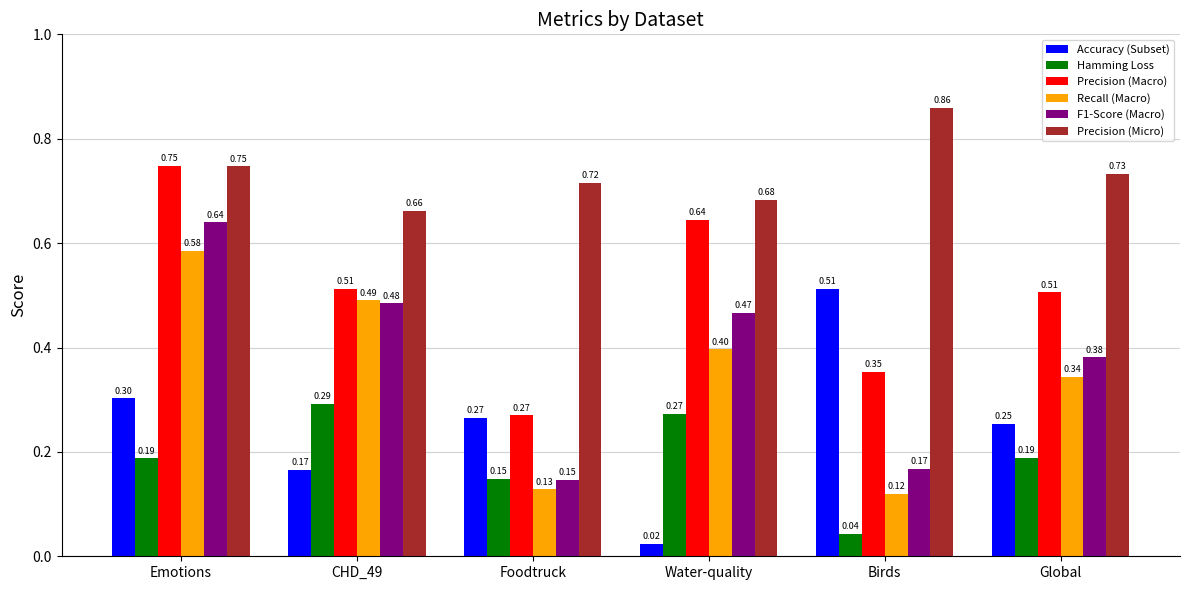

Count the number of data series in this chart.

6